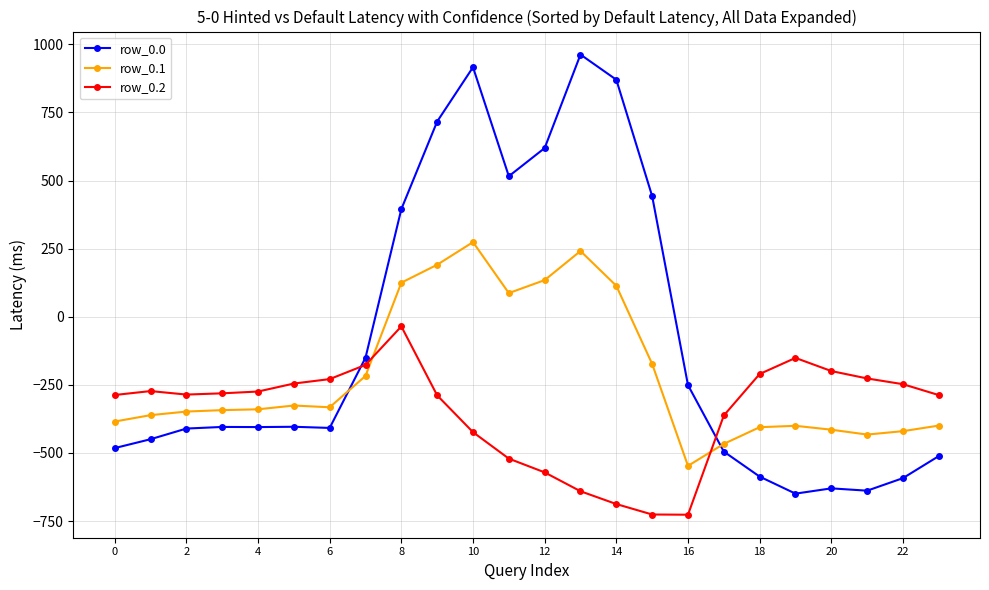

Rank the series by their average value, from lowest to highest.

row_0.2, row_0.1, row_0.0